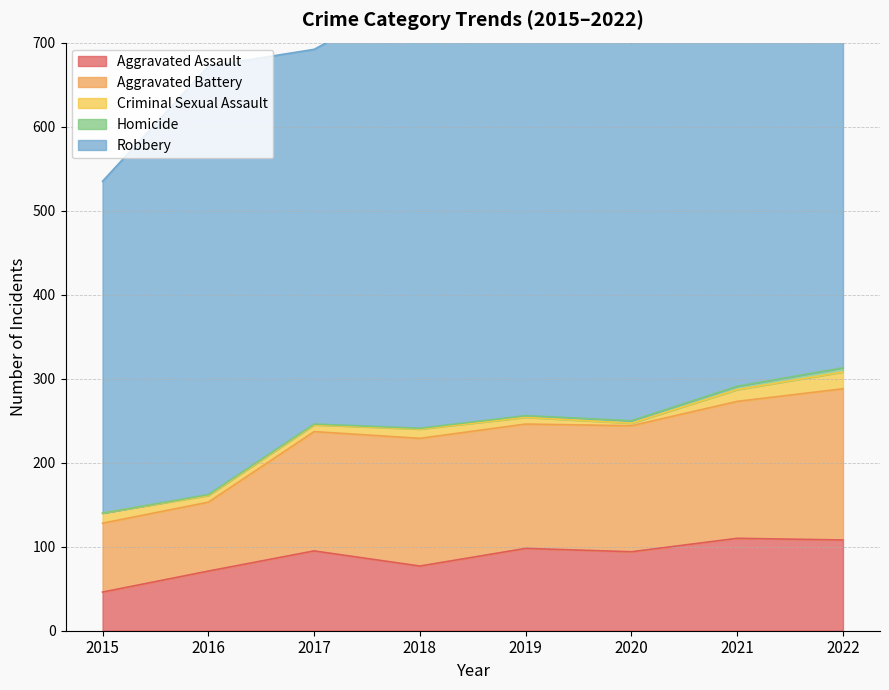

What is the sum of all Aggravated Assault values?

699